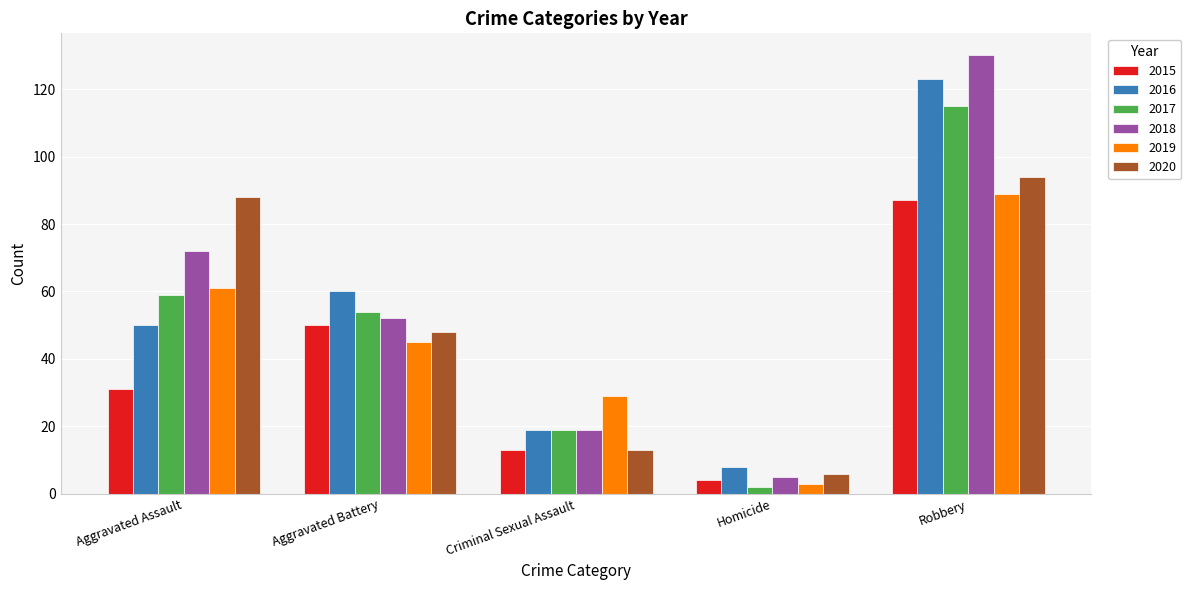

Which category has the lowest value in the 2016 series?

Homicide